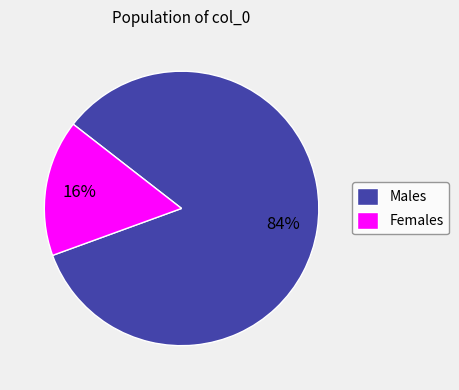

Between Females and Males, which is larger?

Males